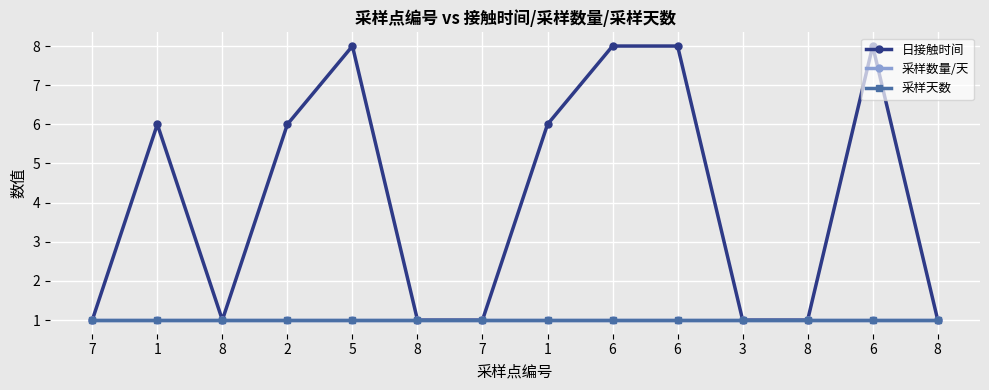

At 8, list the series in order from largest to smallest.

日接触时间, 采样数量/天, 采样天数